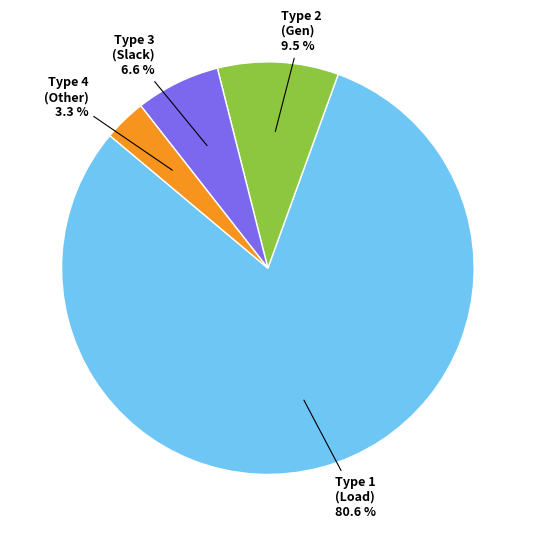

Is there any slice that represents more than half of the pie?

Yes